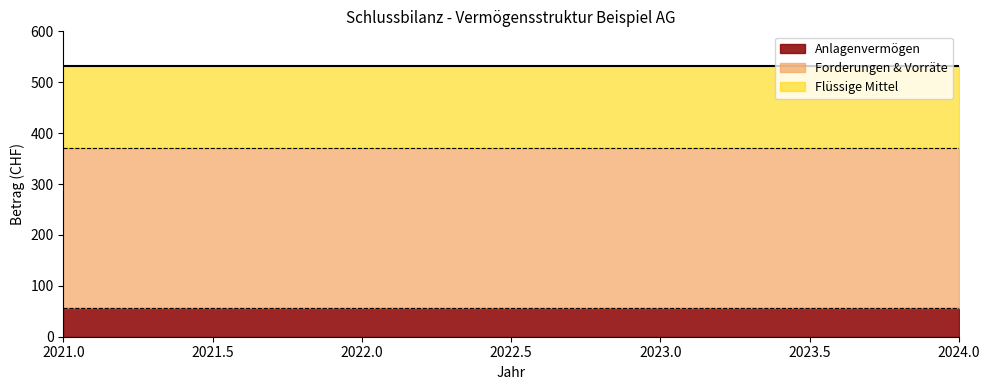

What is the total value across all series at 2024.0?

532